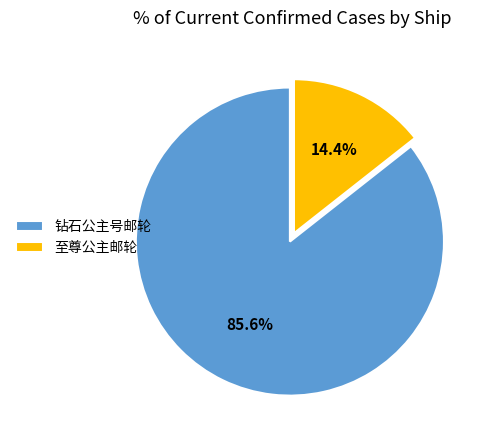

How many slices are in this pie chart?

2